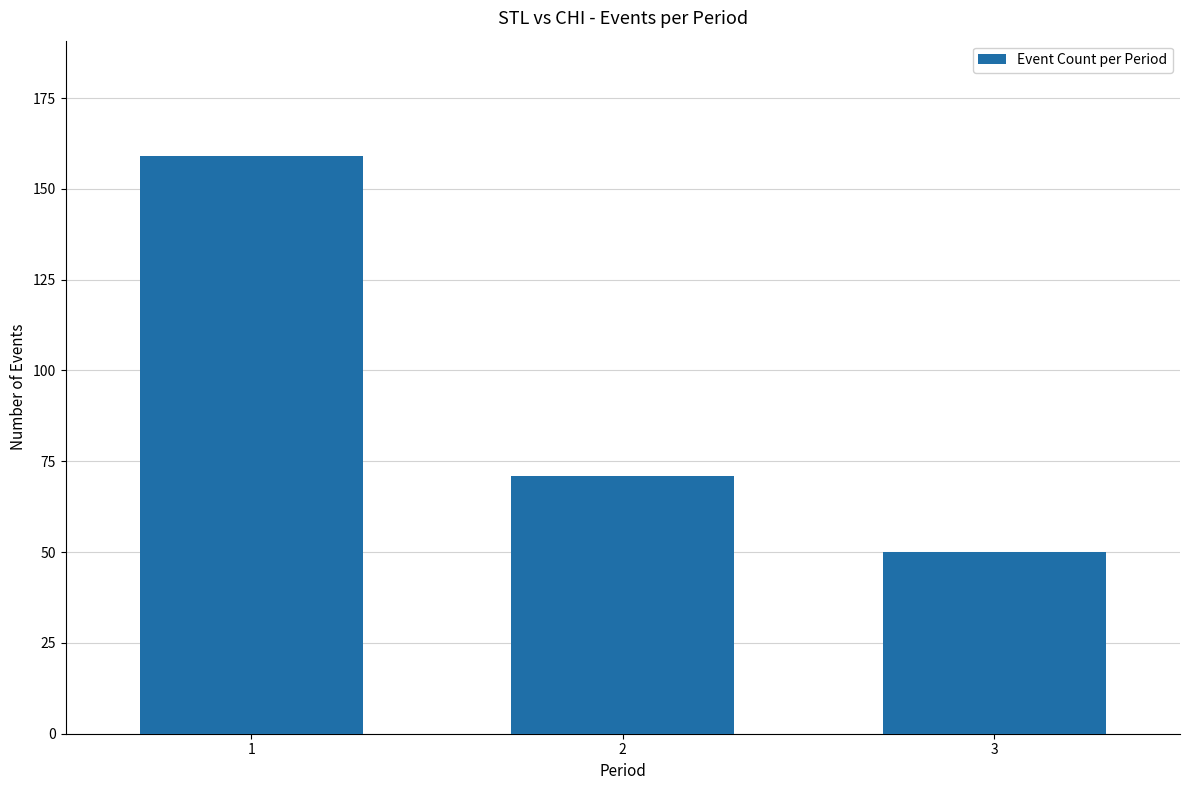

What is the maximum value shown in the chart?

159